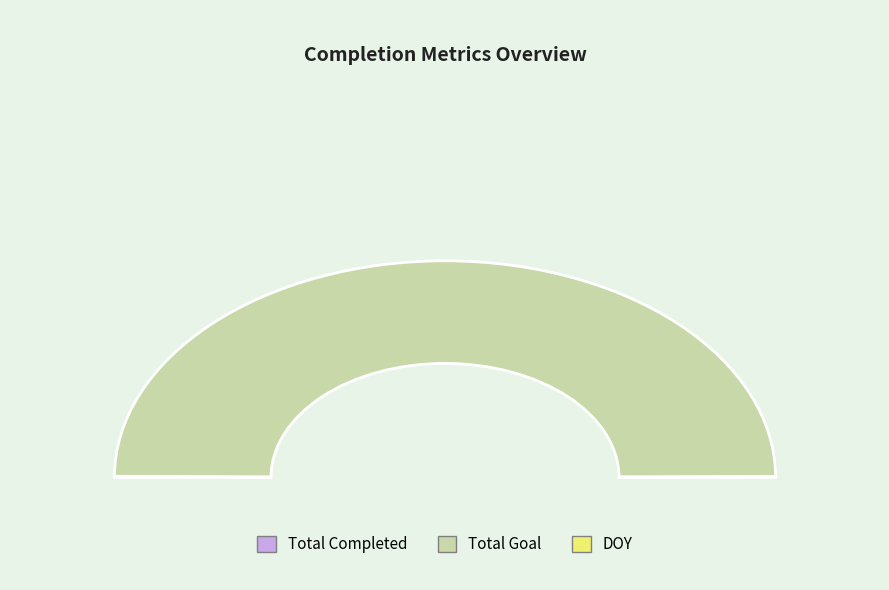

Count the number of slices in the pie.

3